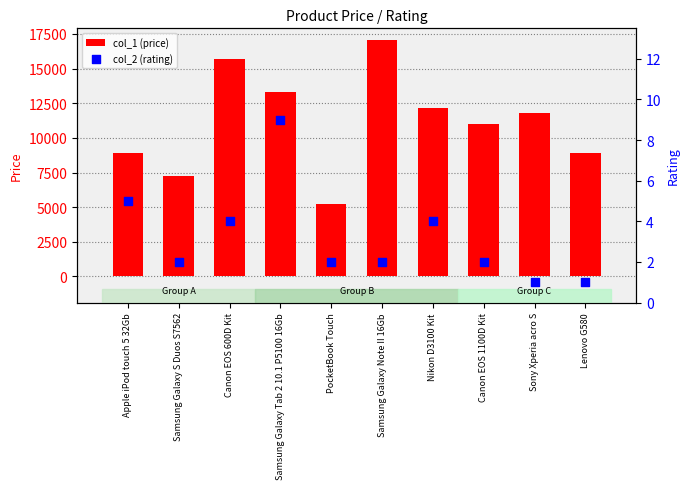

Which series contains the highest Y value?

col_1 (price)